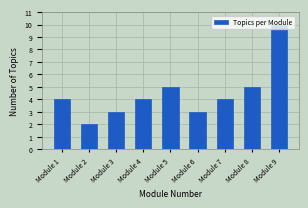

The chart shows a value of 3 at Module 6. True or false?

True